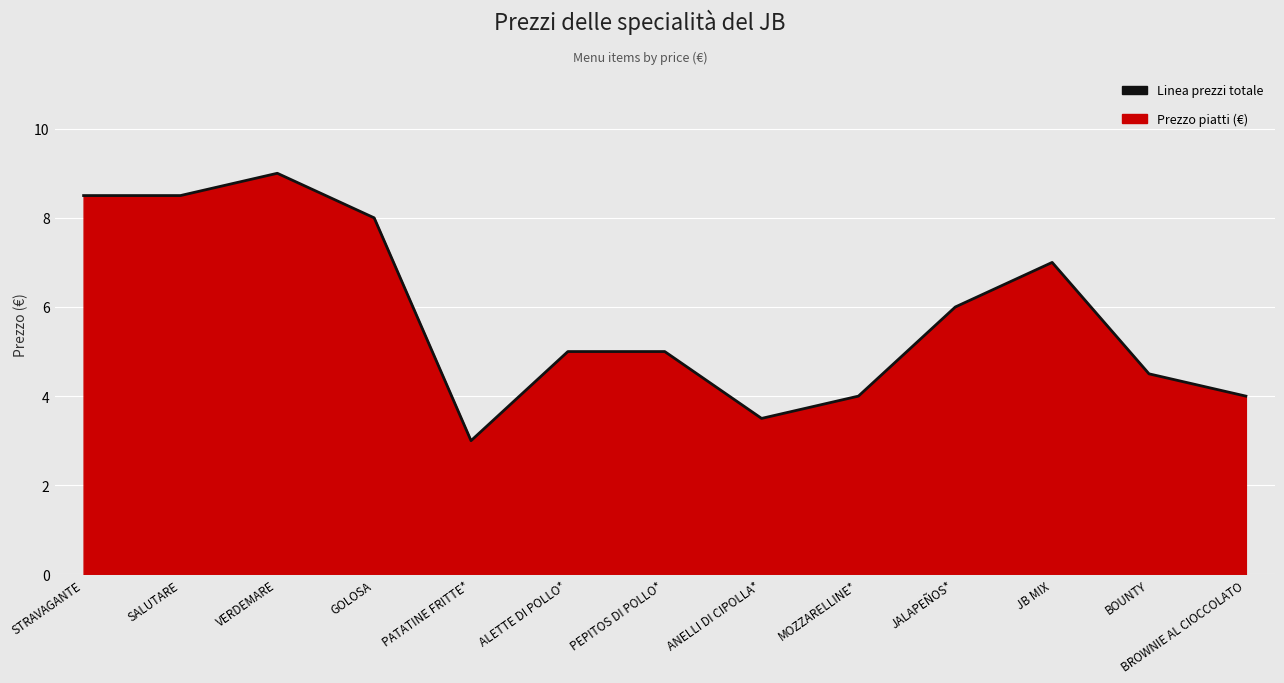

What is the smallest value displayed?

3.0